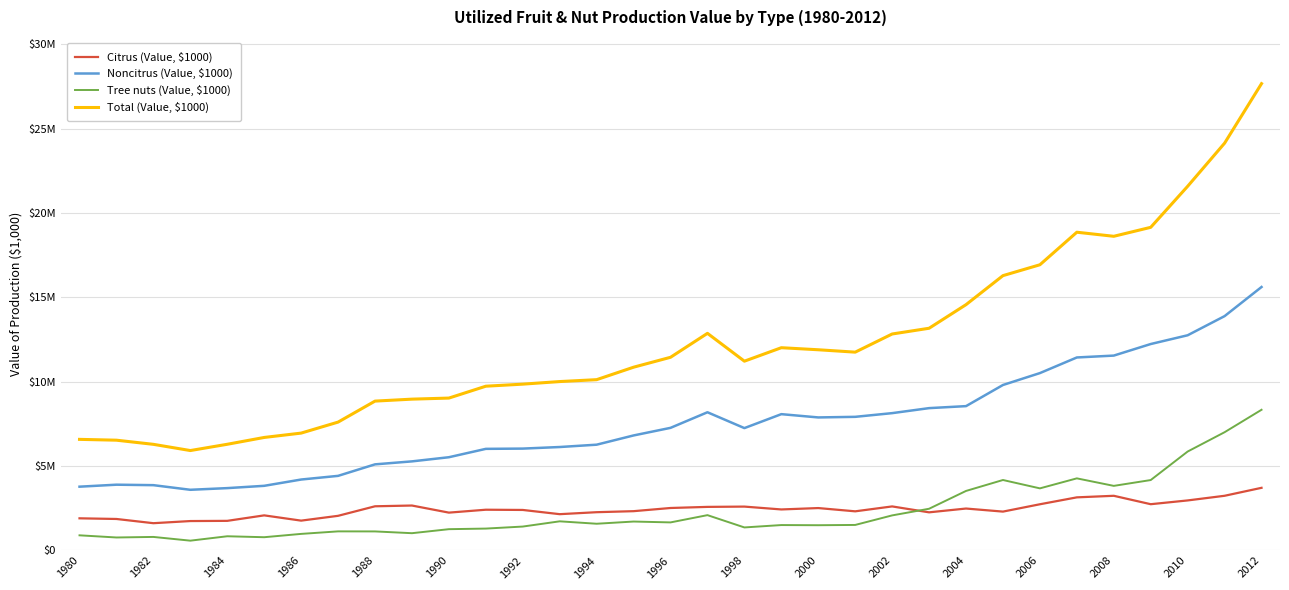

What is the sum of all Citrus (Value, $1000) values?

80289912